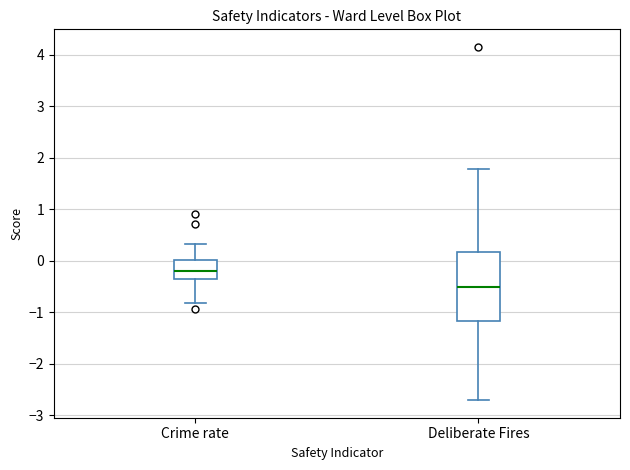

Reading left to right, read every box against the y-axis: the position of its median line, the range the box covers, and the ends of its whiskers. The values are not printed on the chart, so give them approximately, as read against the axis.

Crime rate: median -0.2, box -0.4 to 0.0, whiskers -0.8 to 0.3
Deliberate Fires: median -0.5, box -1.2 to 0.2, whiskers -2.7 to 1.8